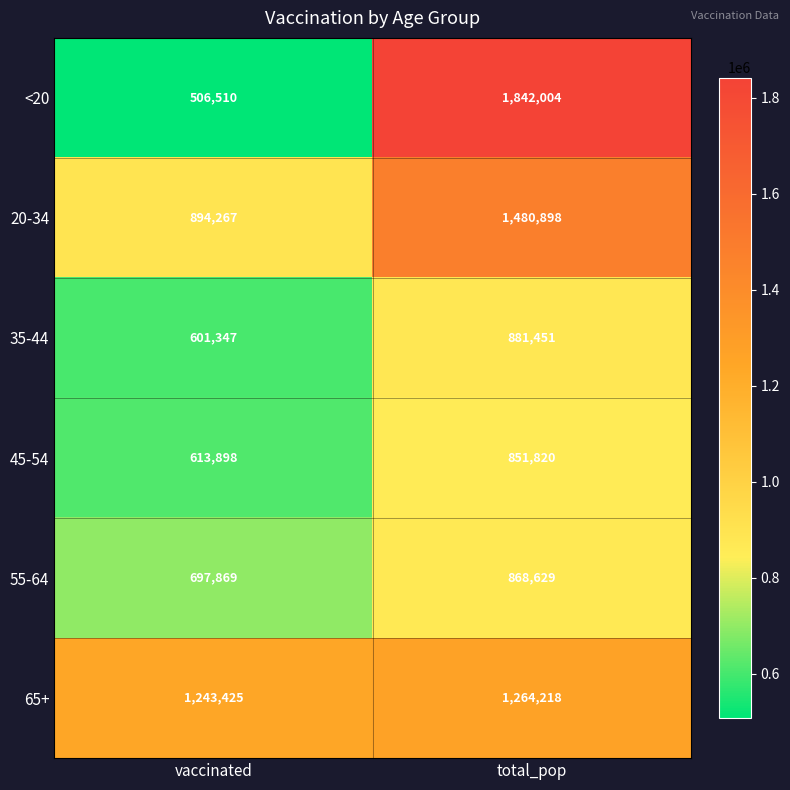

What is the difference between the highest and lowest values at vaccinated?

736915